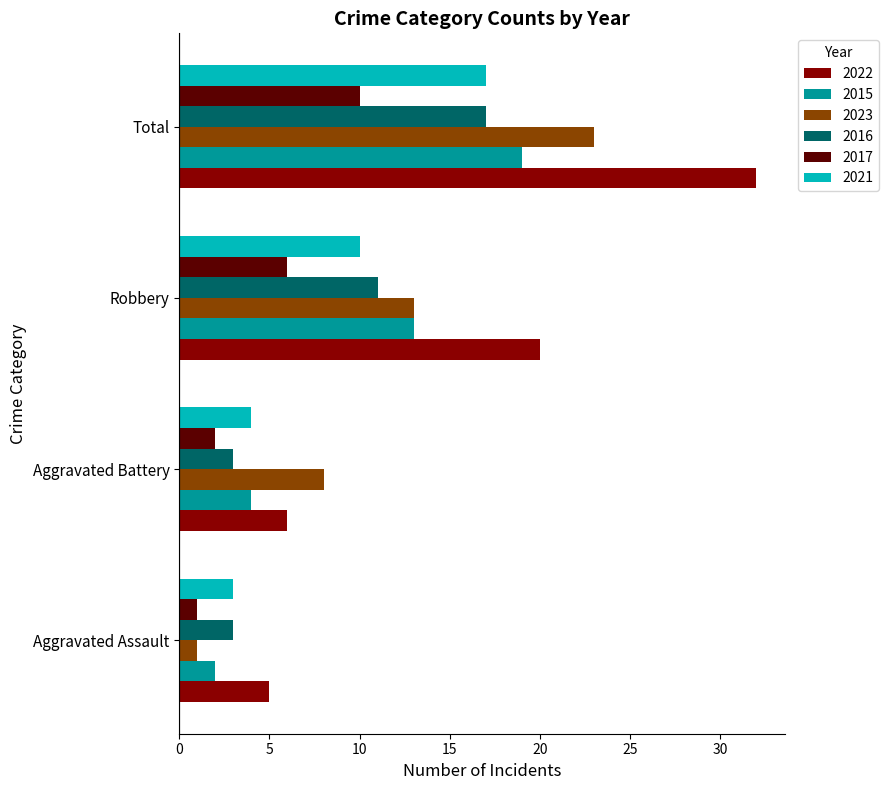

What is the sum of the 2023 values at Aggravated Assault and Robbery?

14